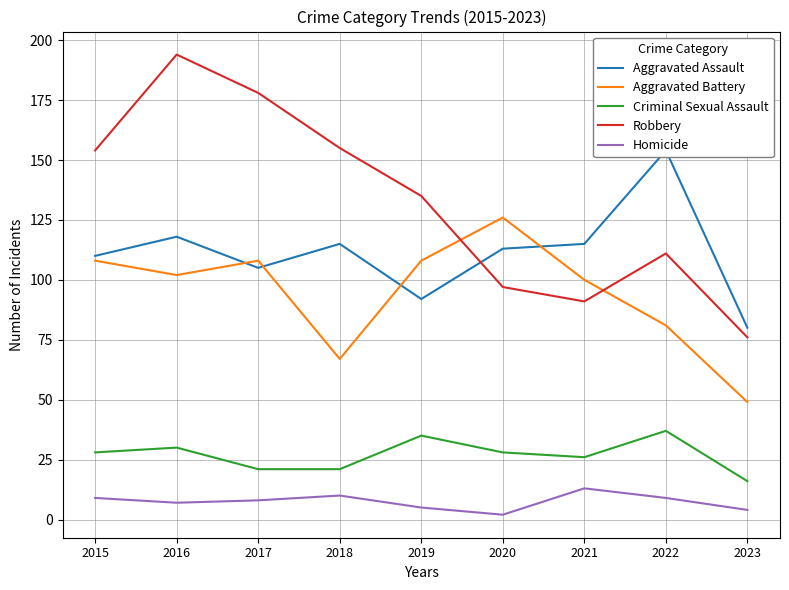

How many values in the Aggravated Assault series are below 113?

4